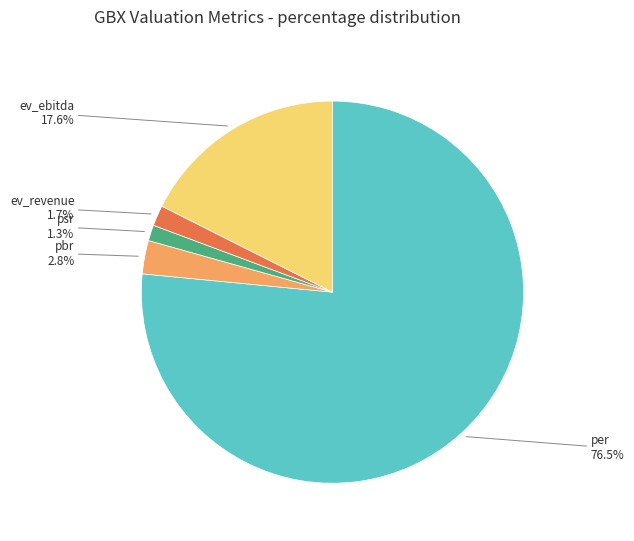

Which has a higher value, psr or ev_ebitda?

ev_ebitda